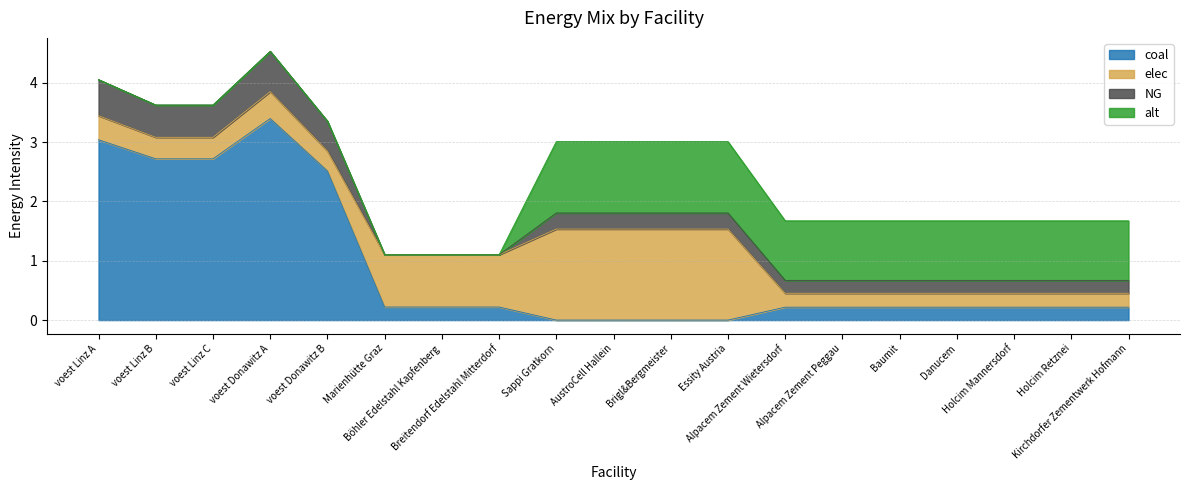

How many times do coal and NG cross each other?

1